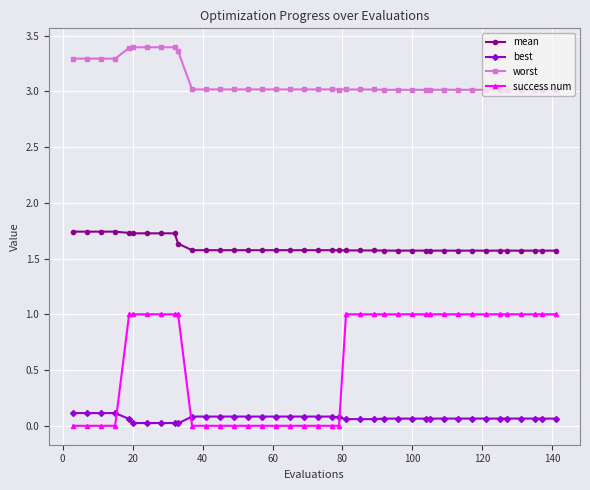

Rank the series by their average value, from lowest to highest.

best, success num, mean, worst